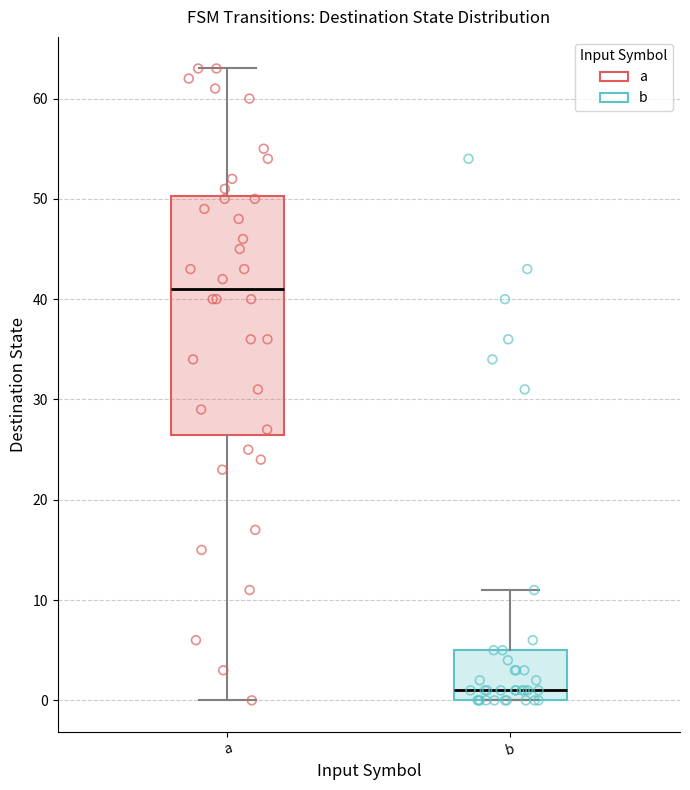

Which box's median line is the highest?

a